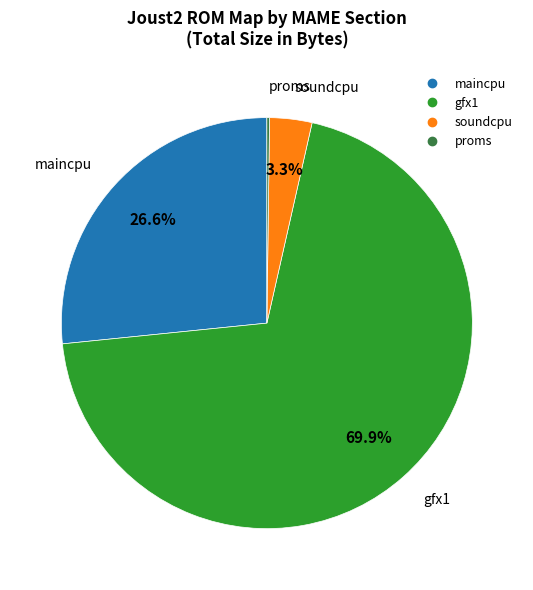

Does any single category account for the majority?

Yes